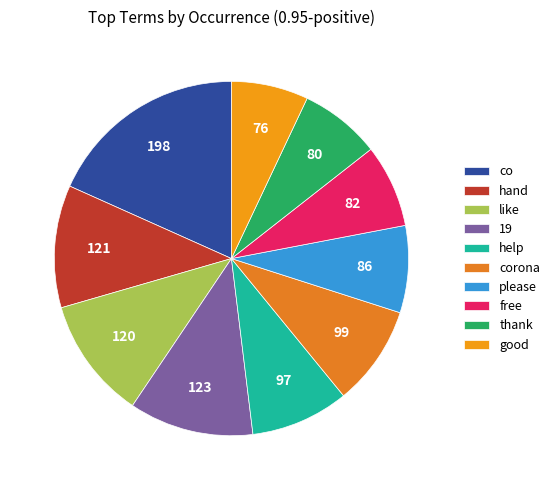

What portion of the pie excludes free?

92.4%